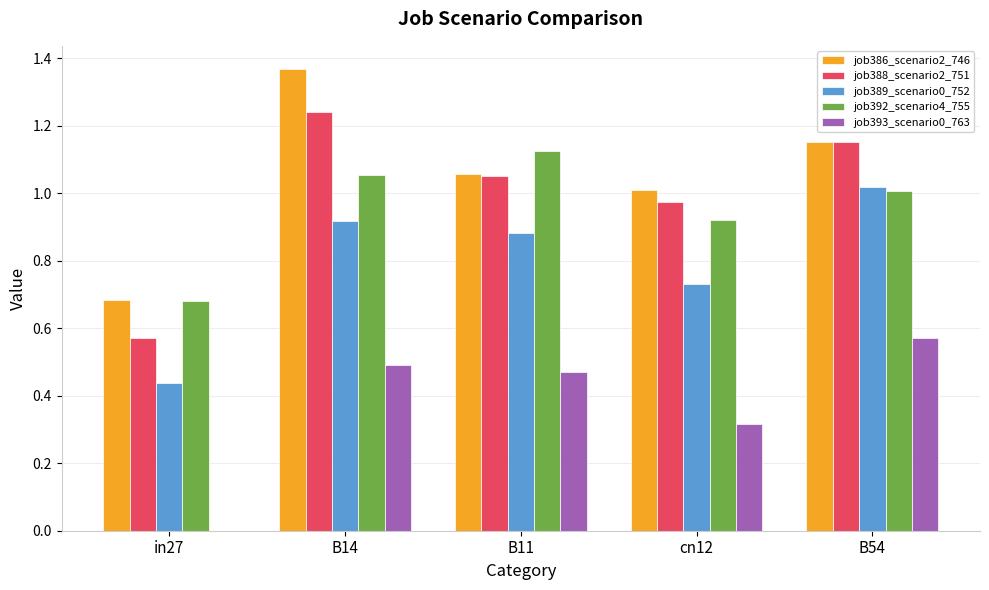

What is the sum of all job393_scenario0_763 values?

1.8